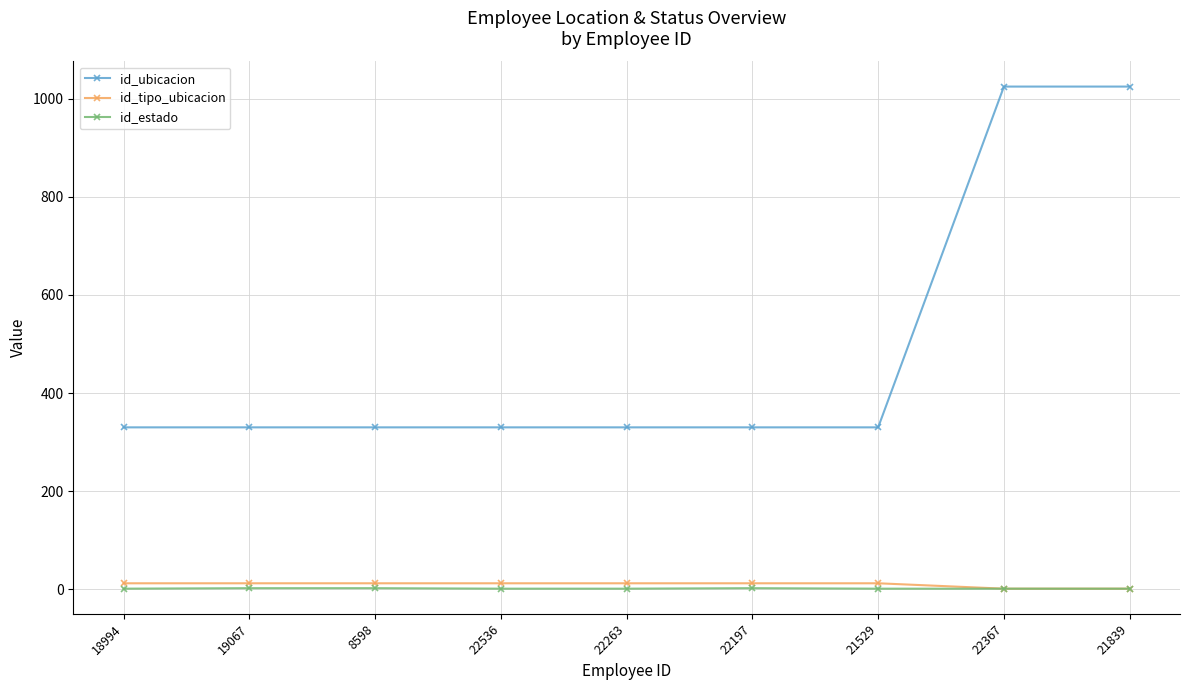

Is it true that id_estado equals 2 at 22197?

True